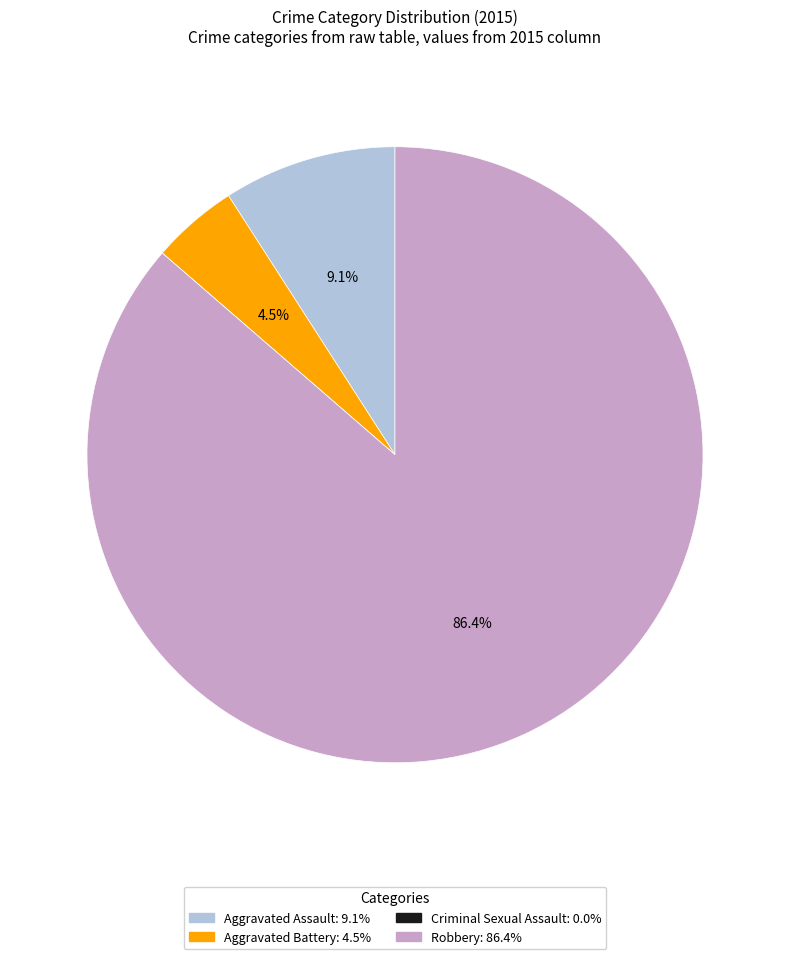

What is the total percentage of Aggravated Assault and Robbery?

95.5%